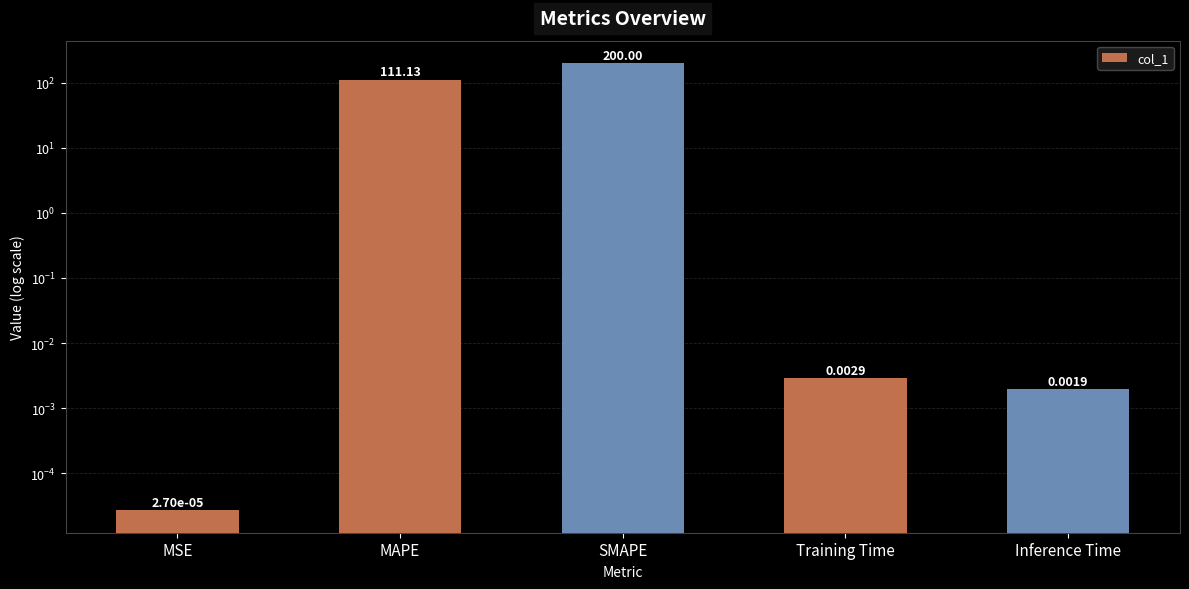

Which category has the highest value across all series?

SMAPE